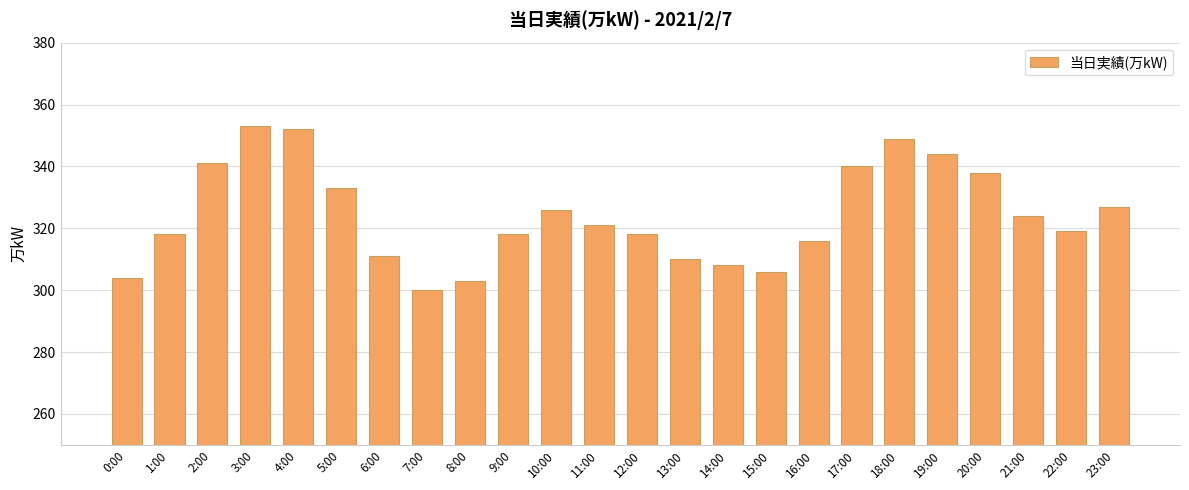

How many distinct data groups are displayed?

1